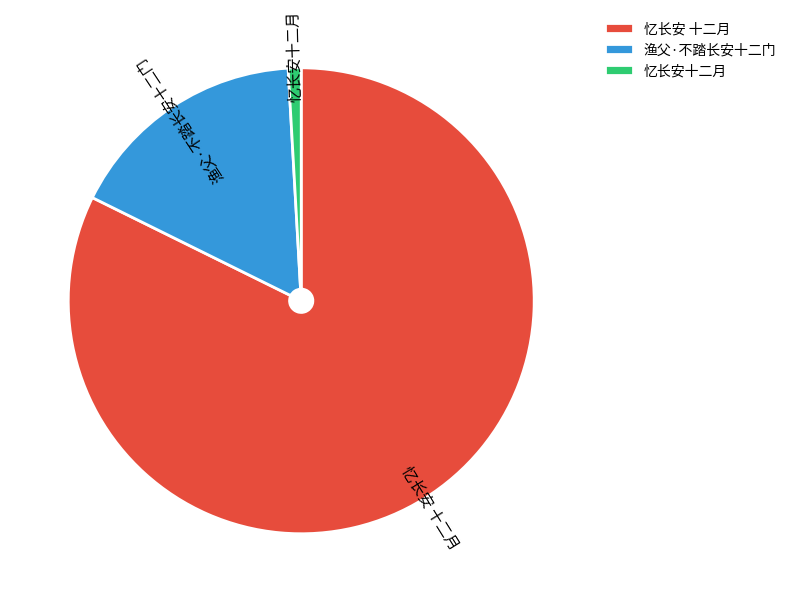

The 忆长安十二月 slice represents 1% of the pie. True or false?

True